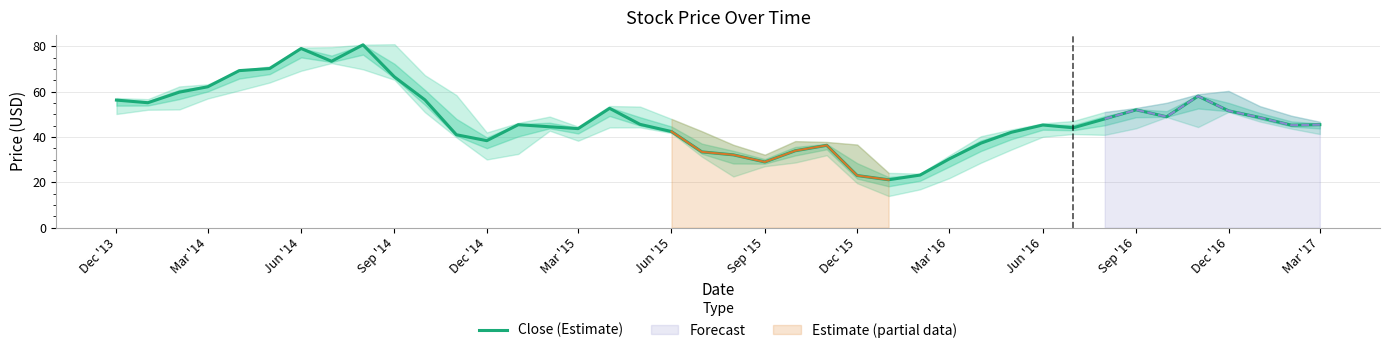

What is the minimum value for Close (Estimate)?

21.1